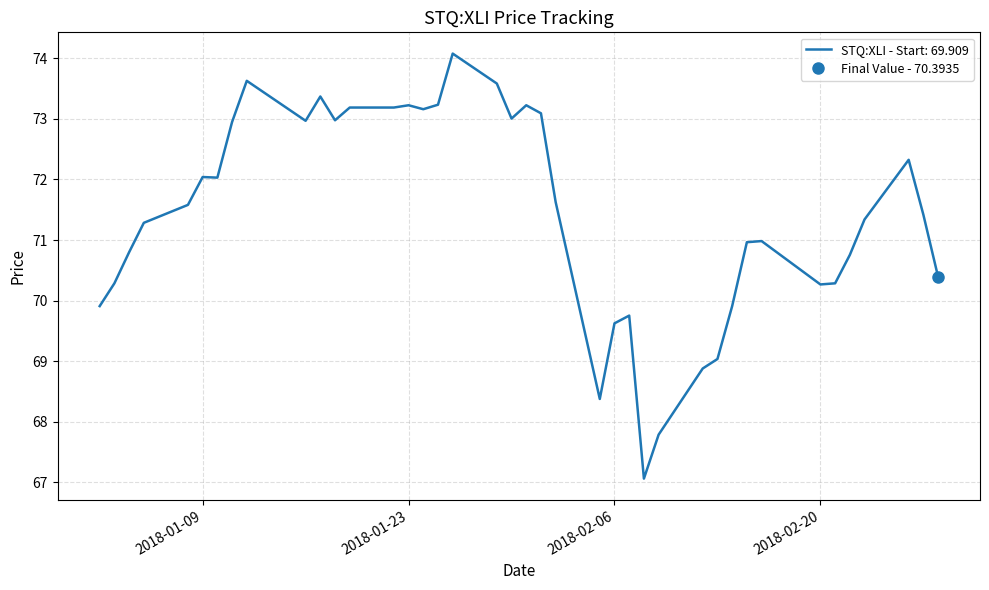

What is the change in value from 2018-02-12 to 2018-02-28?

+1.5